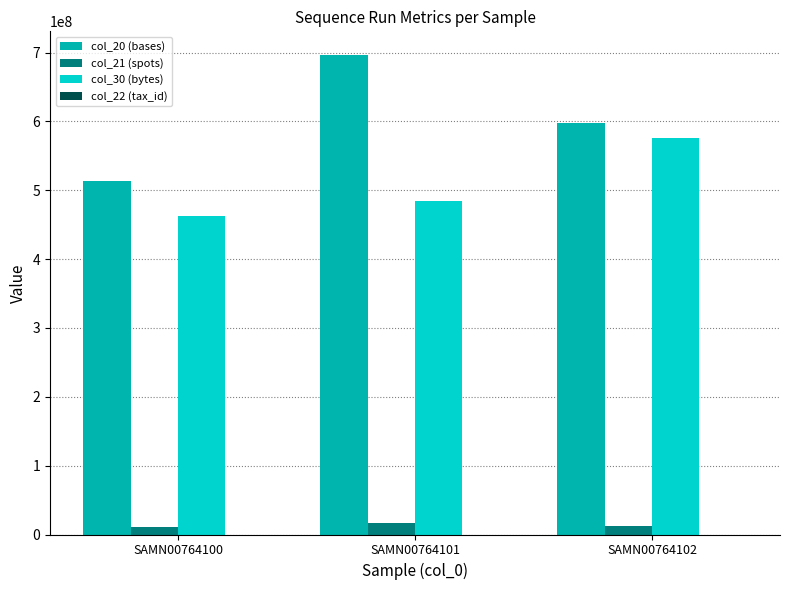

Count the number of categories in the chart.

3